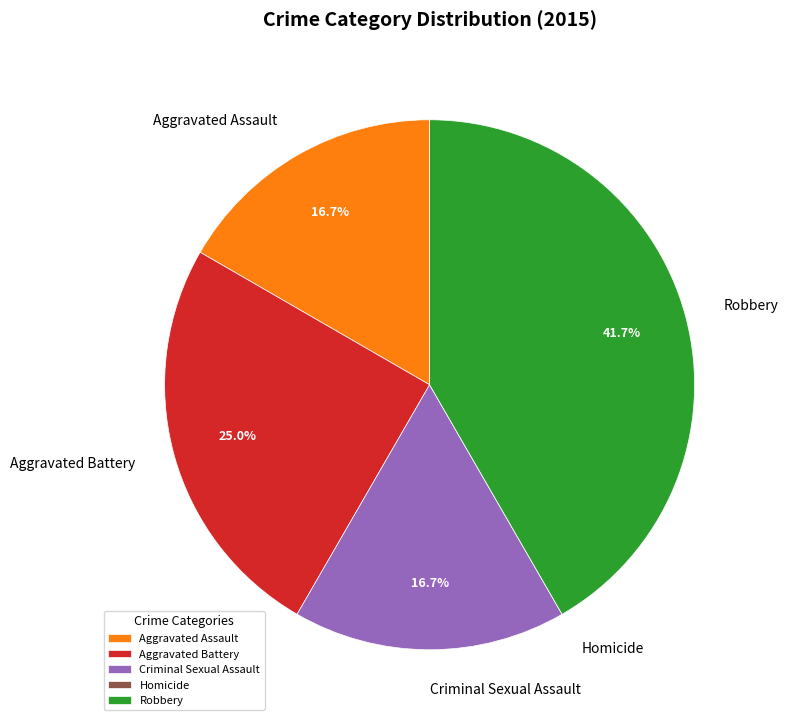

Which category has the biggest portion of the pie?

Robbery